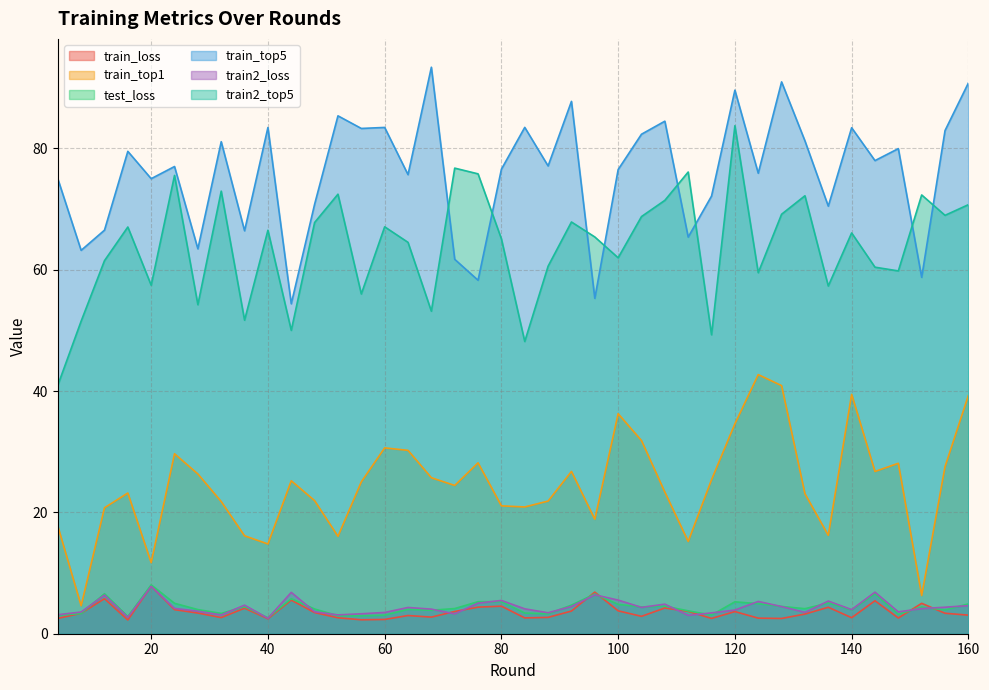

List the series in order of their peak value, lowest first.

train2_loss, train_loss, test_loss, train_top1, train2_top5, train_top5